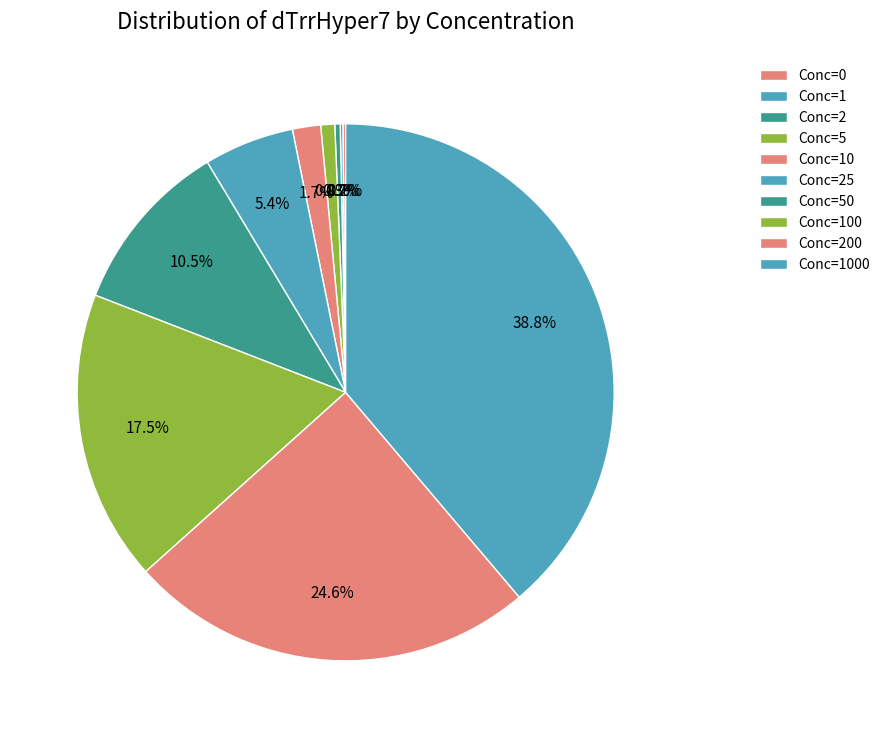

Count the number of slices in the pie.

10